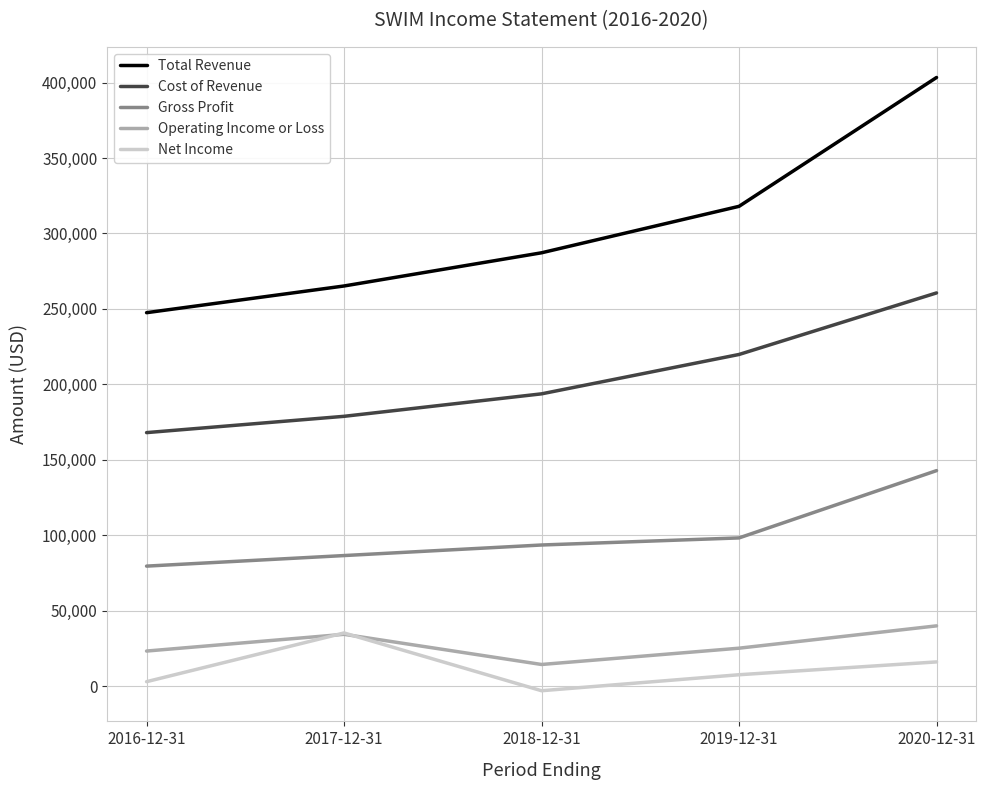

At which label is Cost of Revenue closest to 214300?

2019-12-31